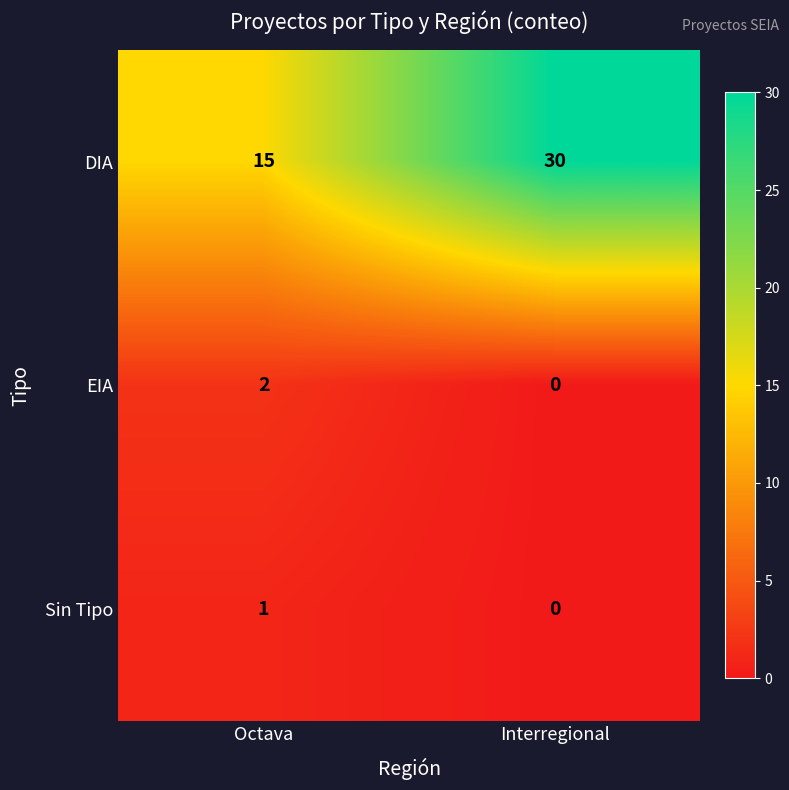

Which series has the largest total across all categories?

DIA